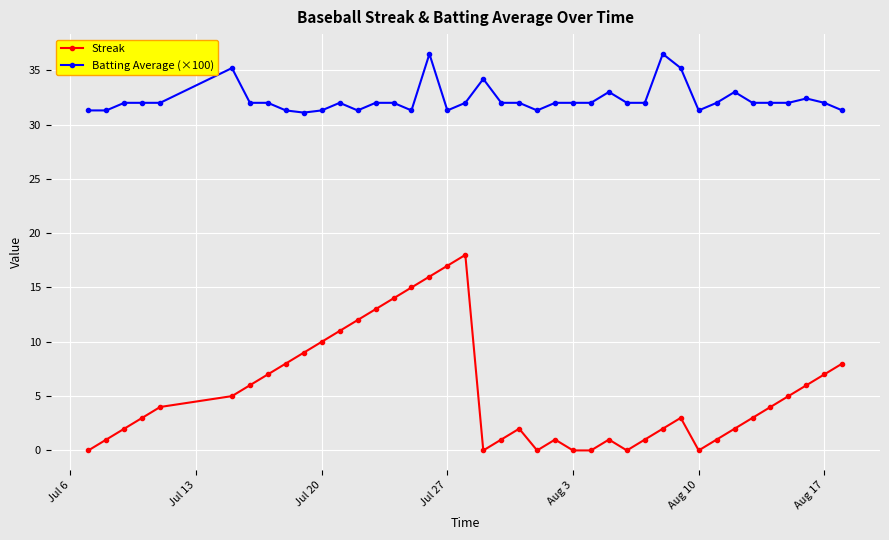

Rank the series by their maximum value, from lowest to highest.

Streak, Batting Average (×100)